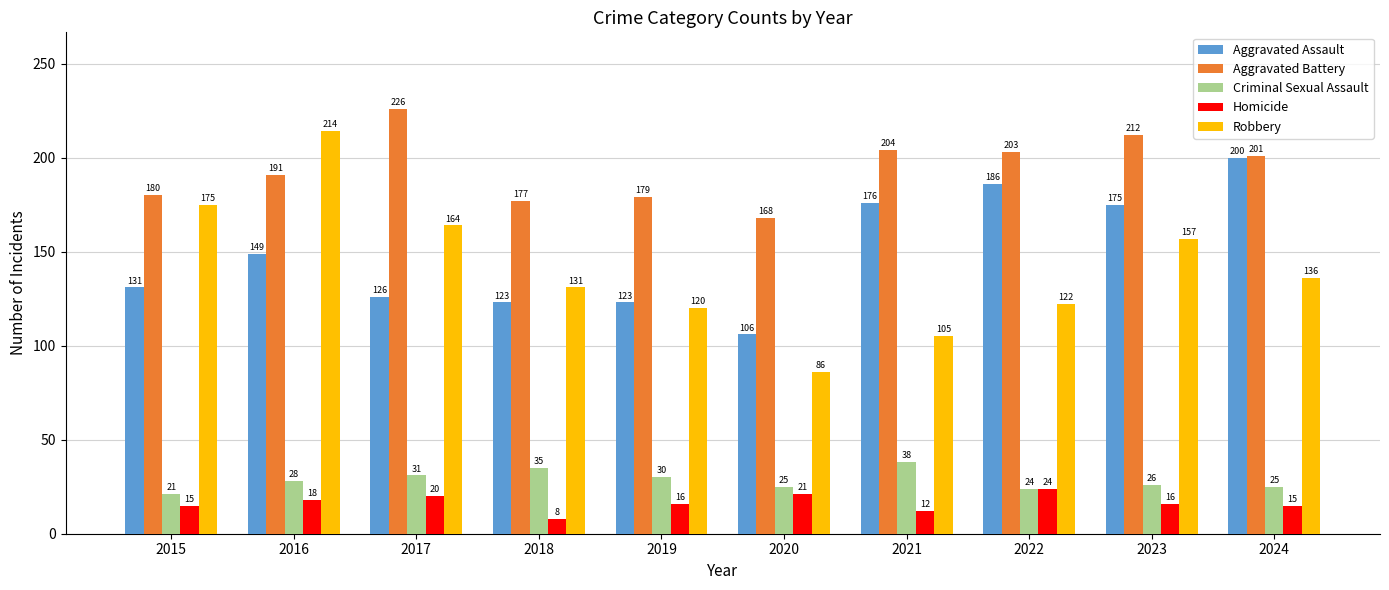

Reading right to left, list all the values displayed in this chart.

Aggravated Assault: 200	175	186	176	106	123	123	126	149	131
Aggravated Battery: 201	212	203	204	168	179	177	226	191	180
Criminal Sexual Assault: 25	26	24	38	25	30	35	31	28	21
Homicide: 15	16	24	12	21	16	8	20	18	15
Robbery: 136	157	122	105	86	120	131	164	214	175